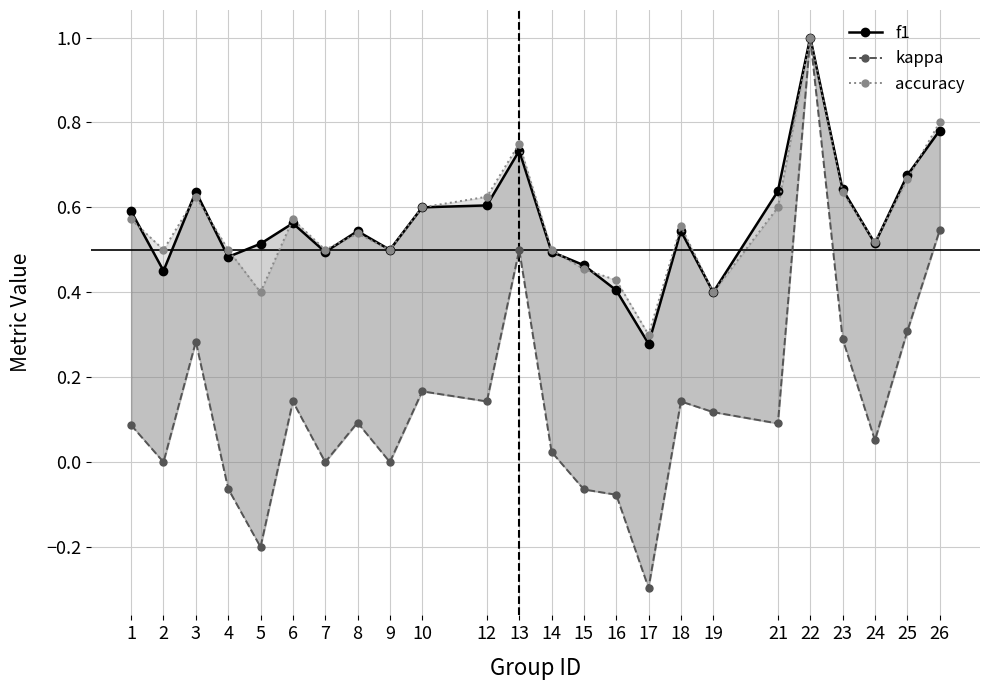

In f1, how many points are higher than both neighbors (excluding endpoints)?

6